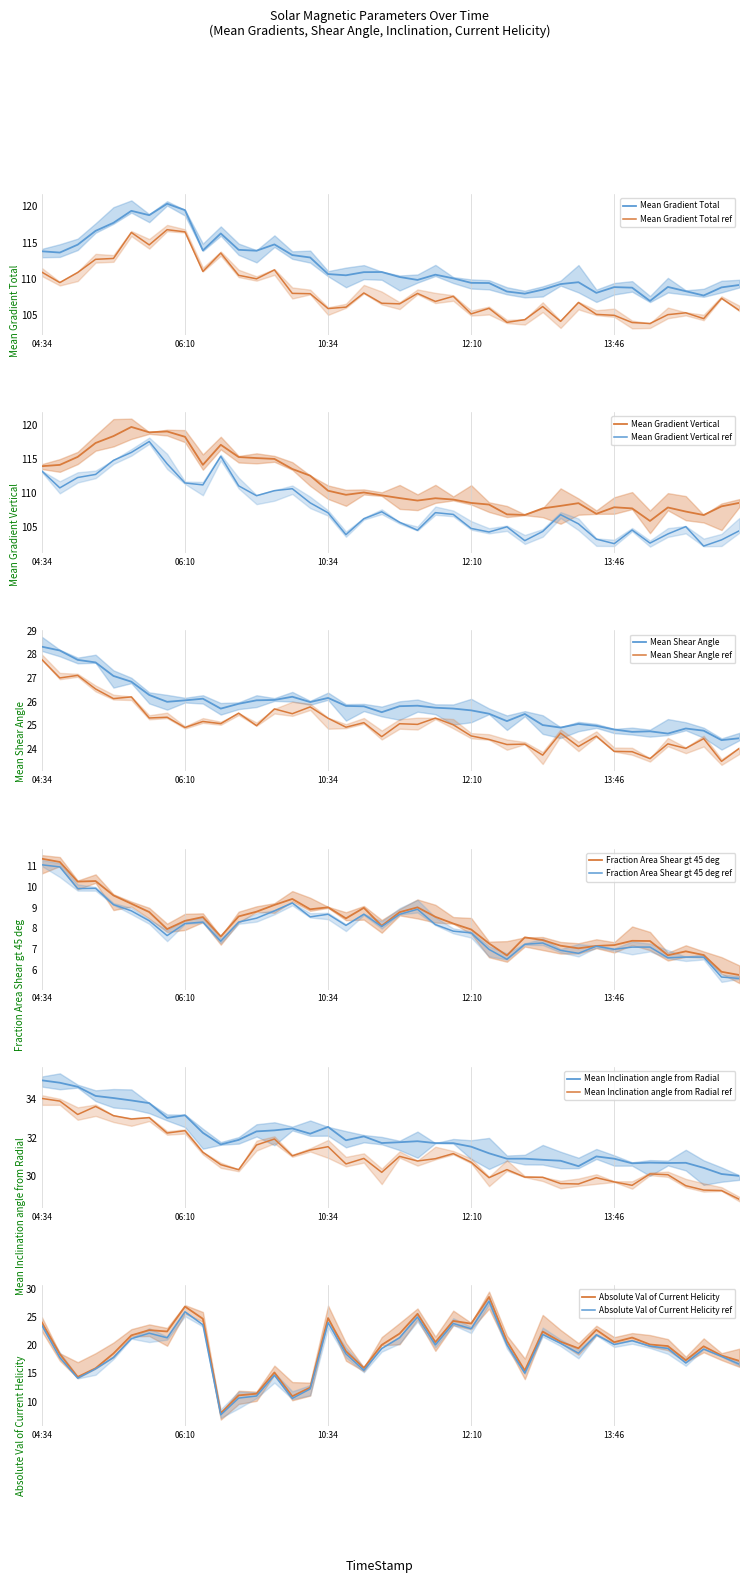

How many distinct data groups are displayed?

6